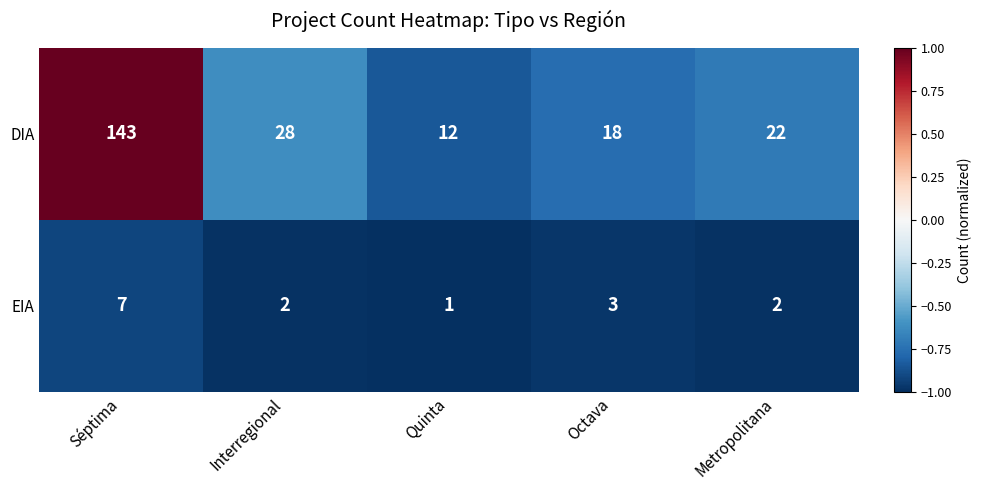

What is the sum of the DIA values at Interregional and Quinta?

40